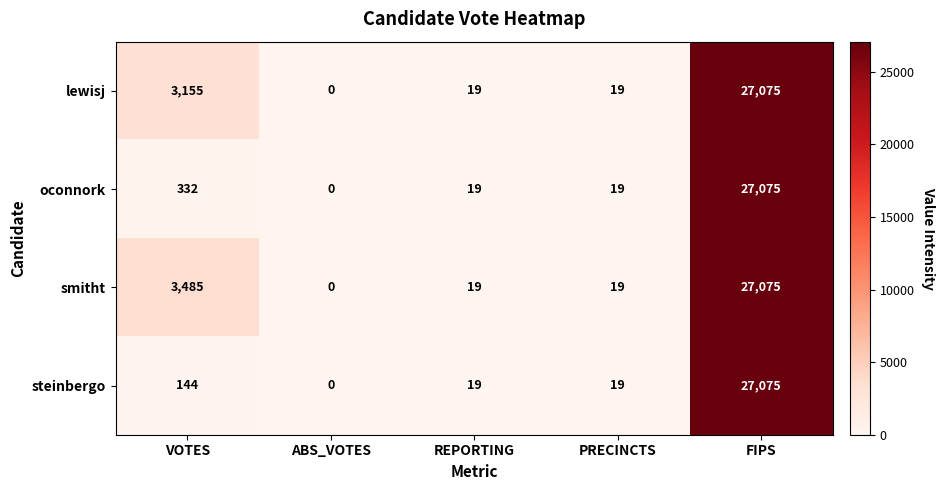

Between VOTES and REPORTING, which series saw the biggest shift?

smitht